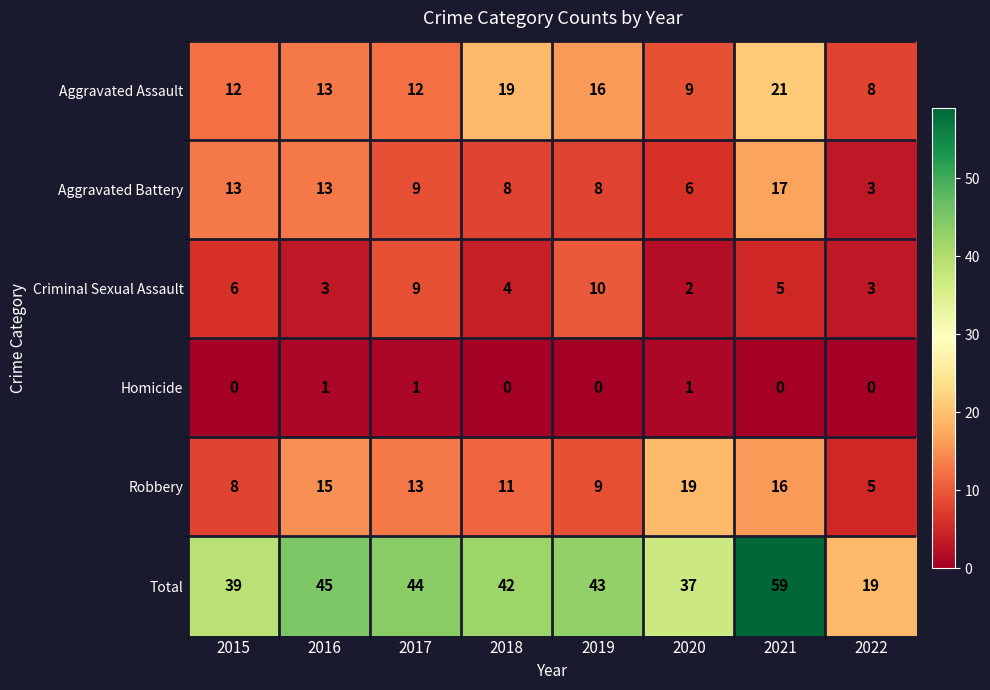

Rank the series at 2021 from highest to lowest value.

Total, Aggravated Assault, Aggravated Battery, Robbery, Criminal Sexual Assault, Homicide